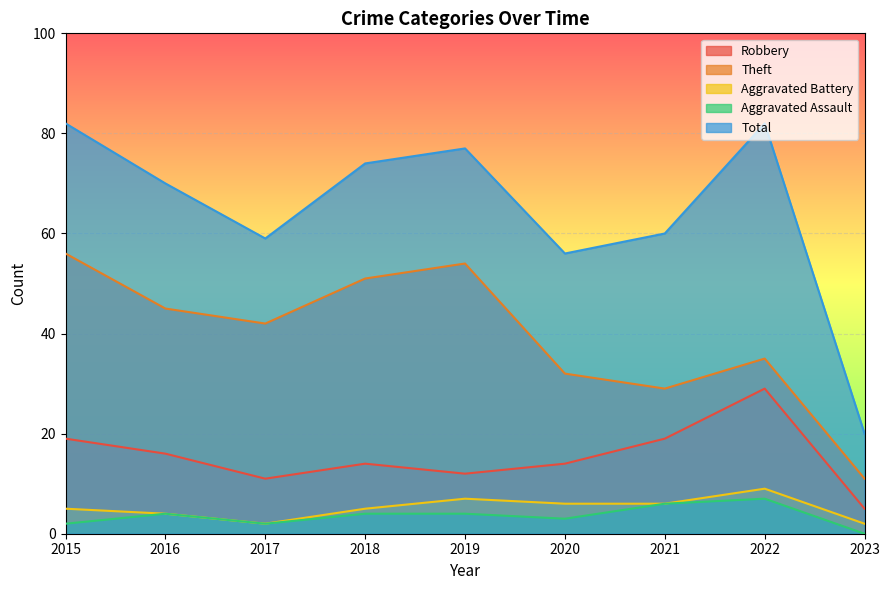

True or false: Total and Aggravated Battery cross at least once.

False